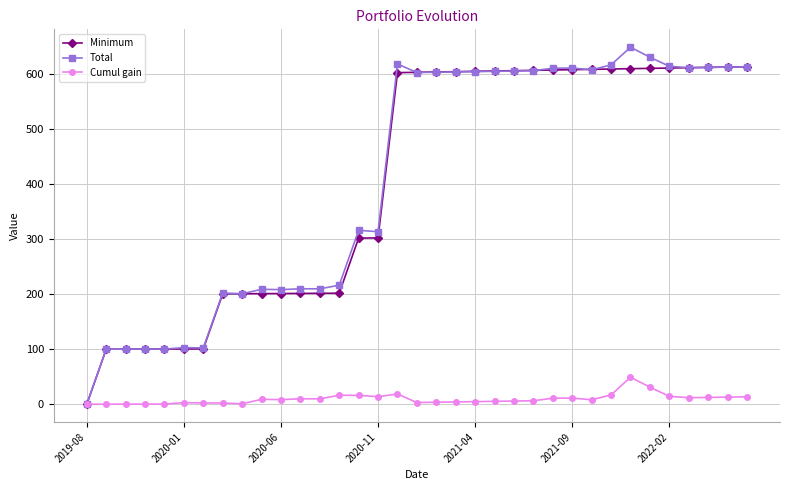

In Cumul gain, how many points are higher than both neighbors (excluding endpoints)?

7